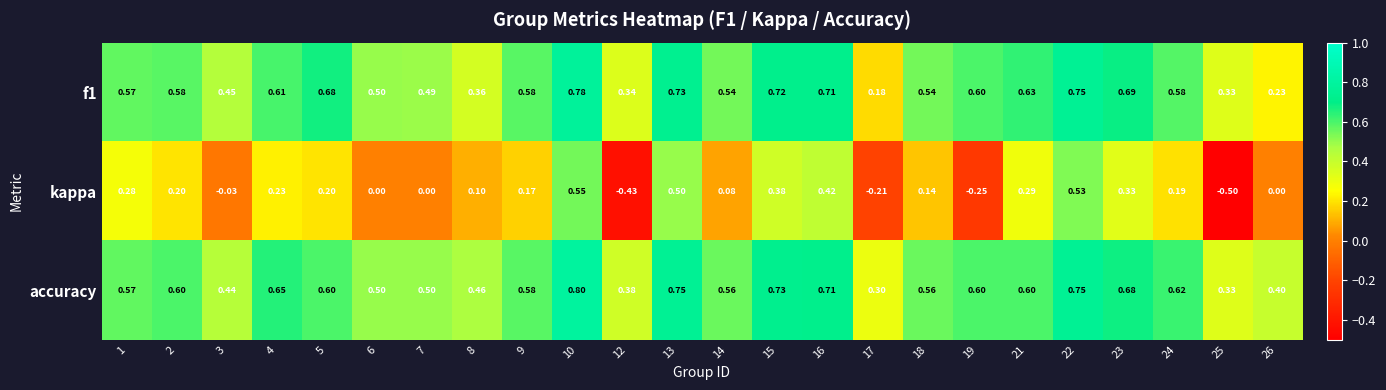

Which category has the highest value across all series?

10